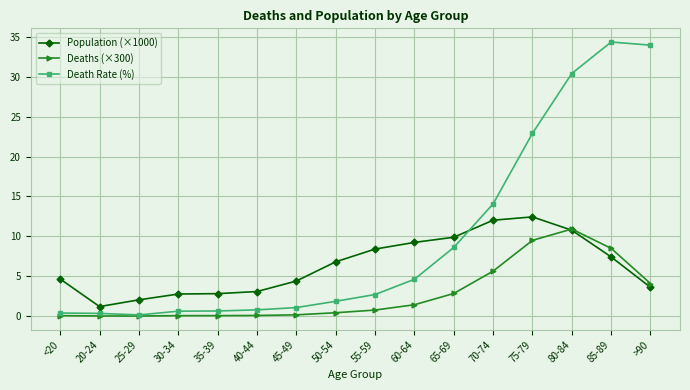

At which label does Population (×1000) reach its minimum?

20-24